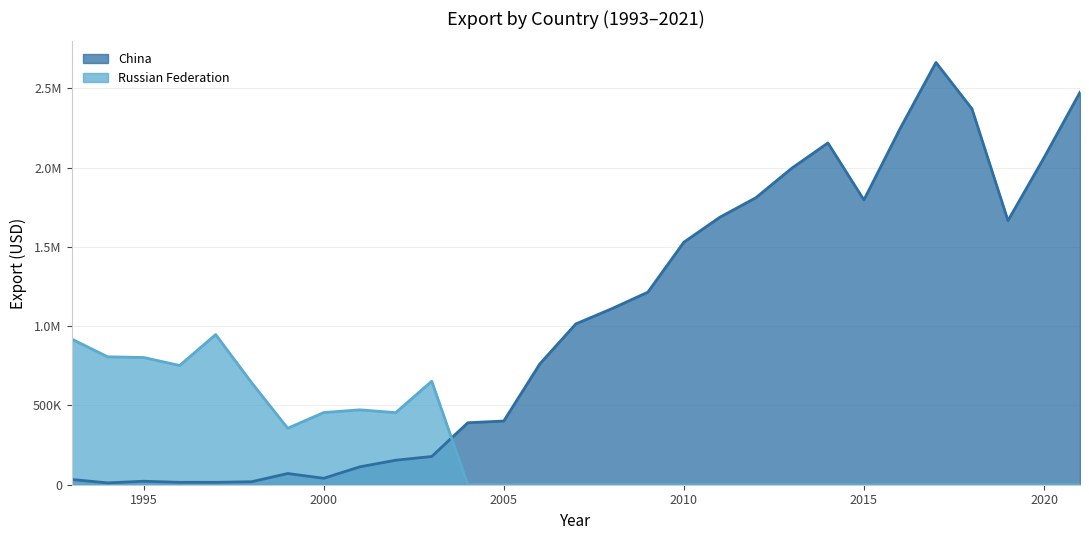

What is the value of the Russian Federation point at the 11th from the left?

653165.0